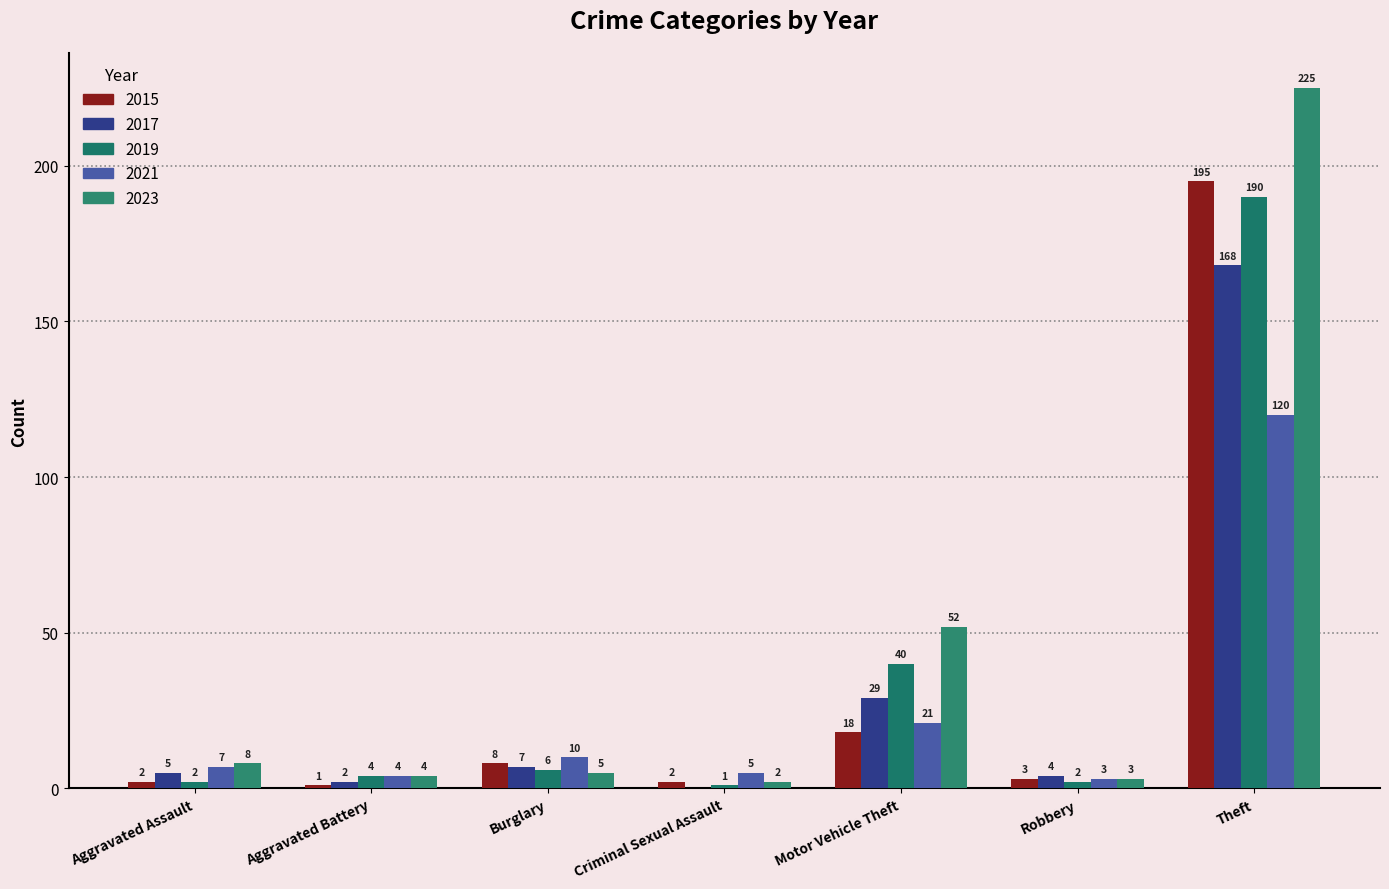

Count the number of data series in this chart.

5